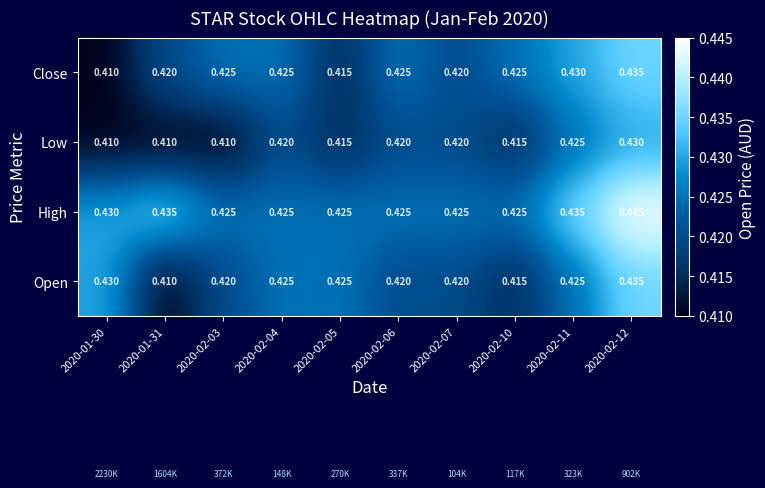

Is the value of High at 2020-02-12 greater than the value of Close at 2020-02-06?

Yes